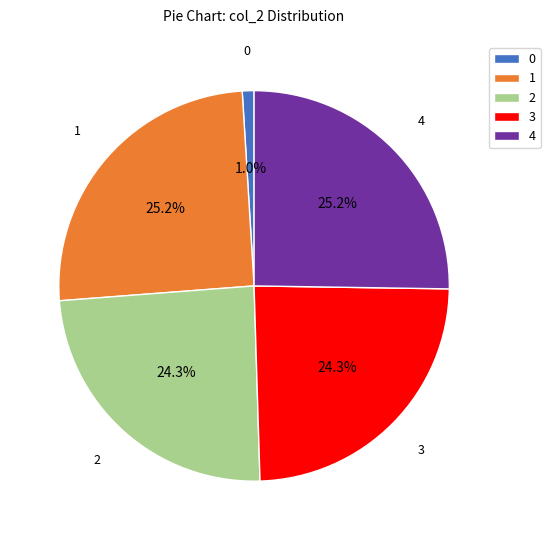

To the nearest percent, what is the average slice percentage?

20%